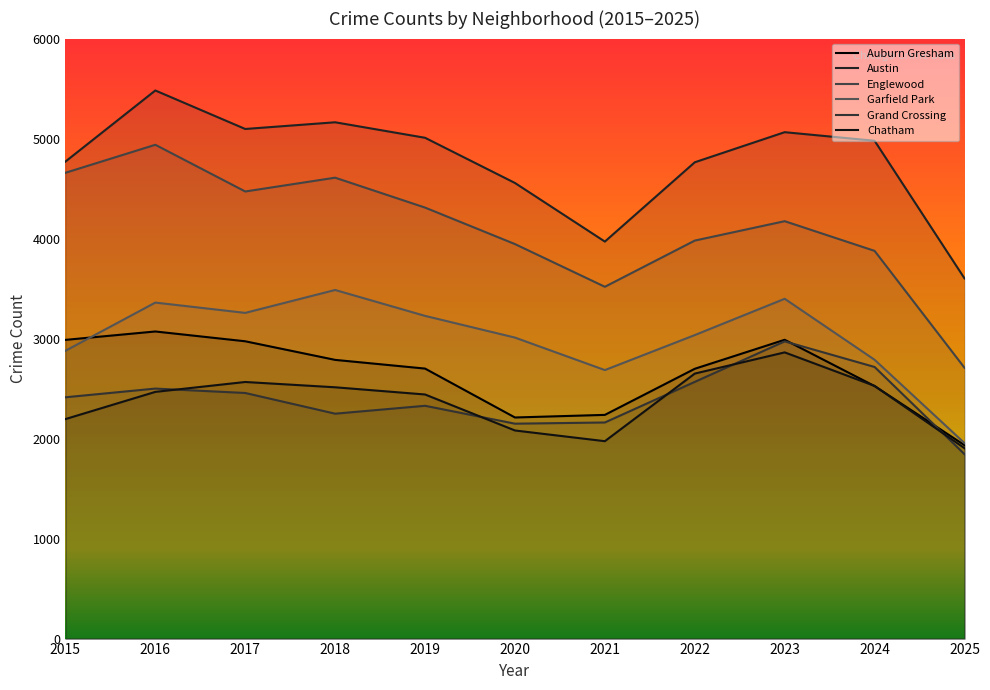

What value does the Chatham series have at 2017, to the nearest 10?

2570